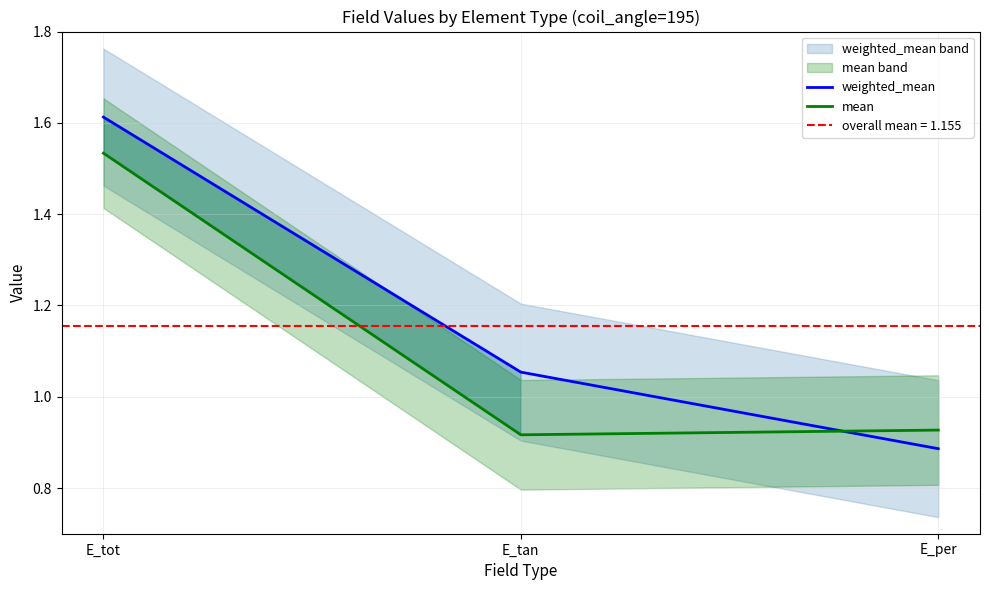

List the series in order of their overall mean, highest first.

weighted_mean, mean